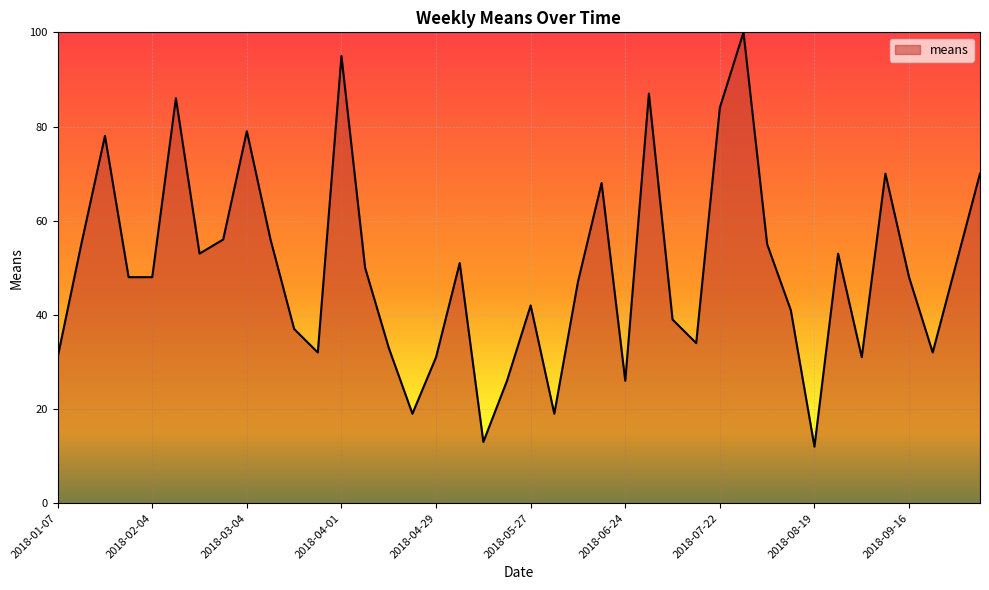

What is the minimum value shown in the chart?

12